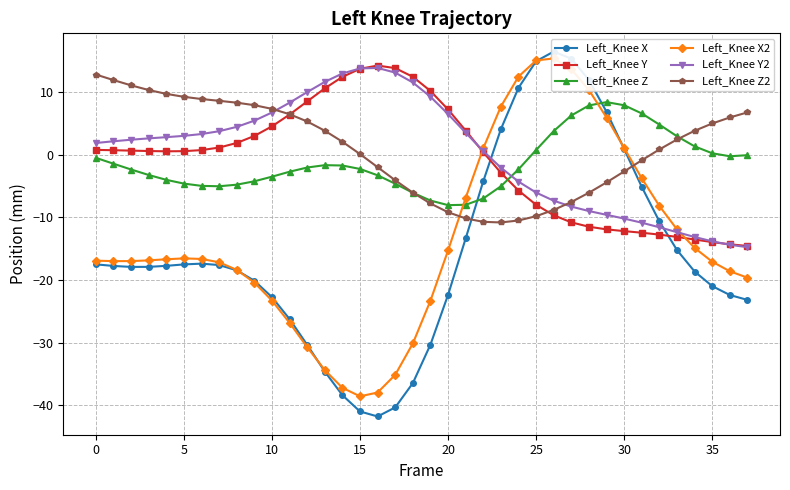

How many intersections are there between Left_Knee Y and Left_Knee X?

2